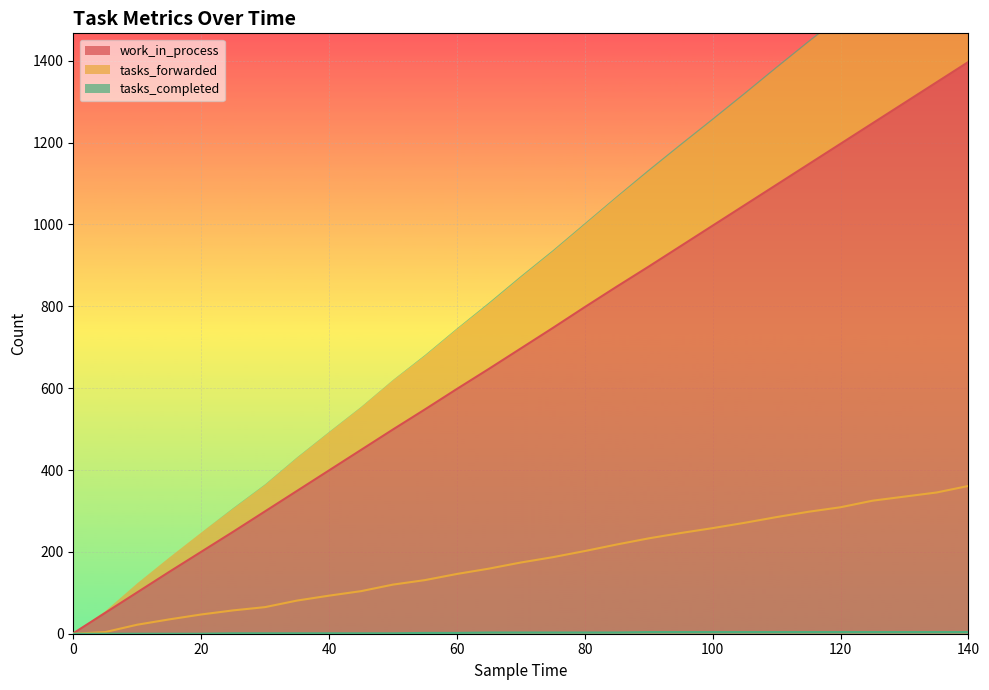

What is the value of the work_in_process point at the 26th from the left?

1247